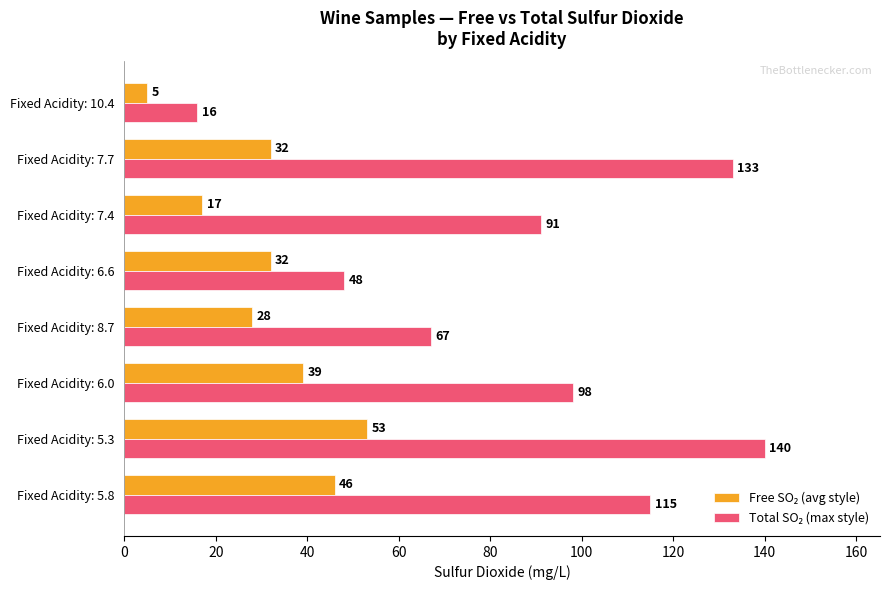

Which label corresponds to the smallest value in the chart?

Fixed Acidity: 10.4